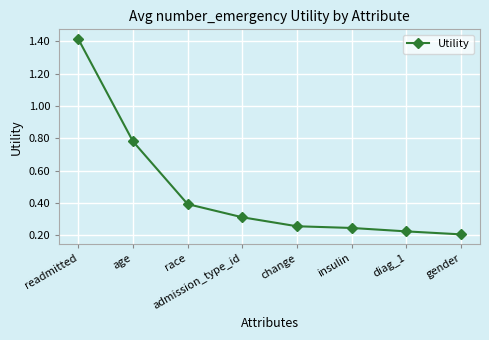

Which category has the lowest value across all series?

gender